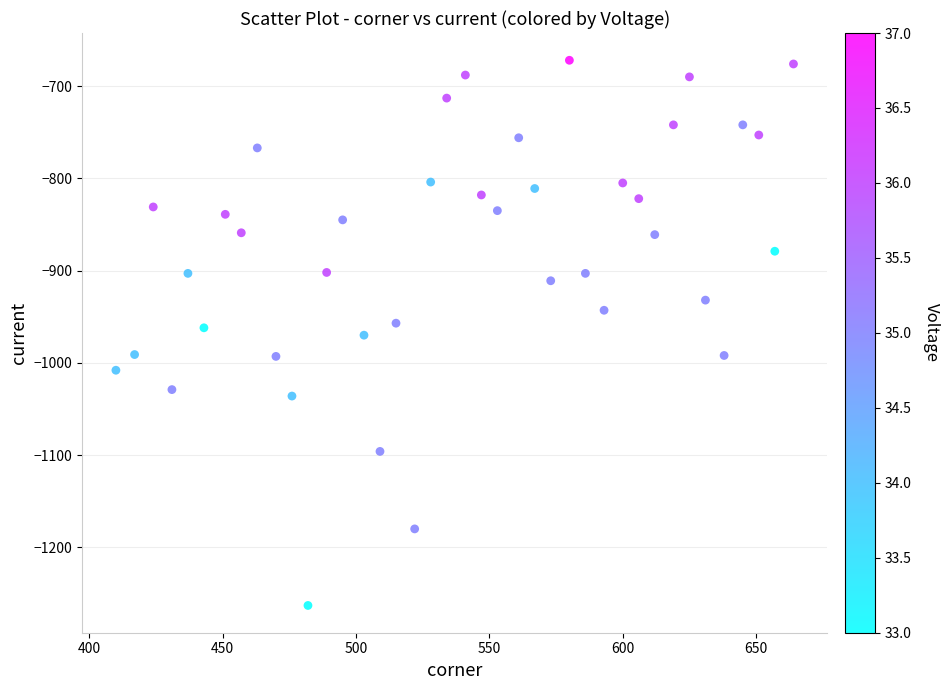

What is the range of Y values (max minus min)?

591